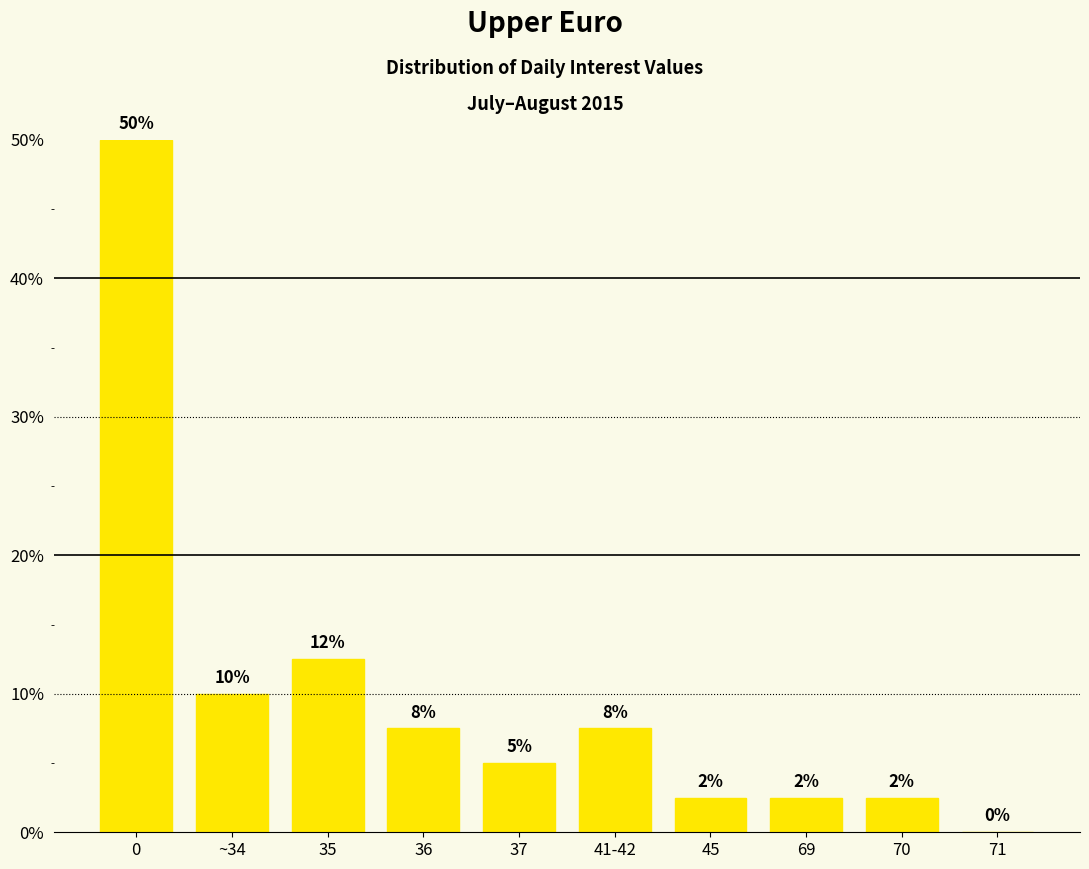

What is the greatest value displayed?

50.0